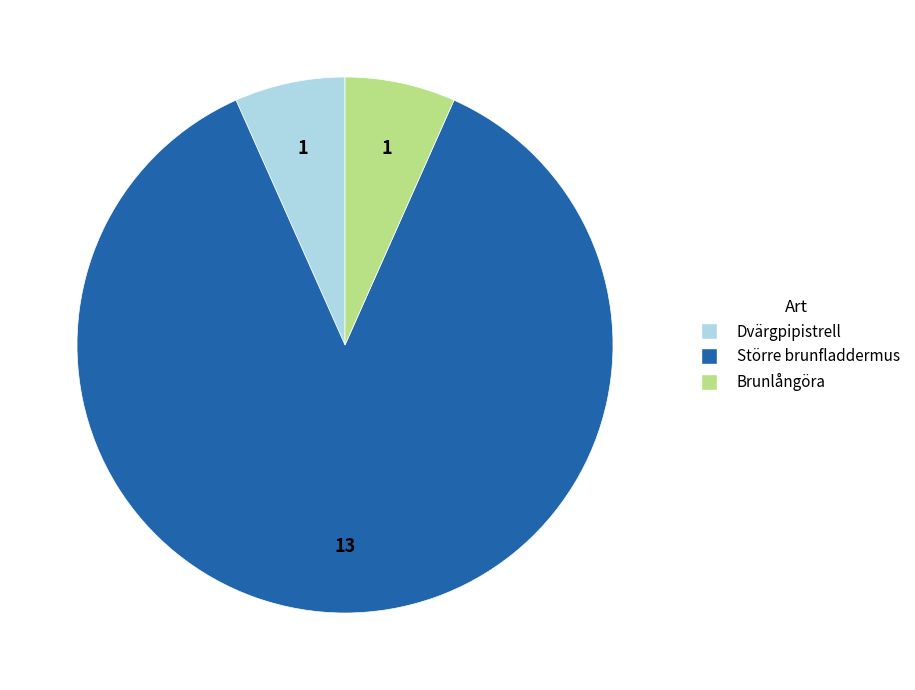

Count the number of slices in the pie.

3